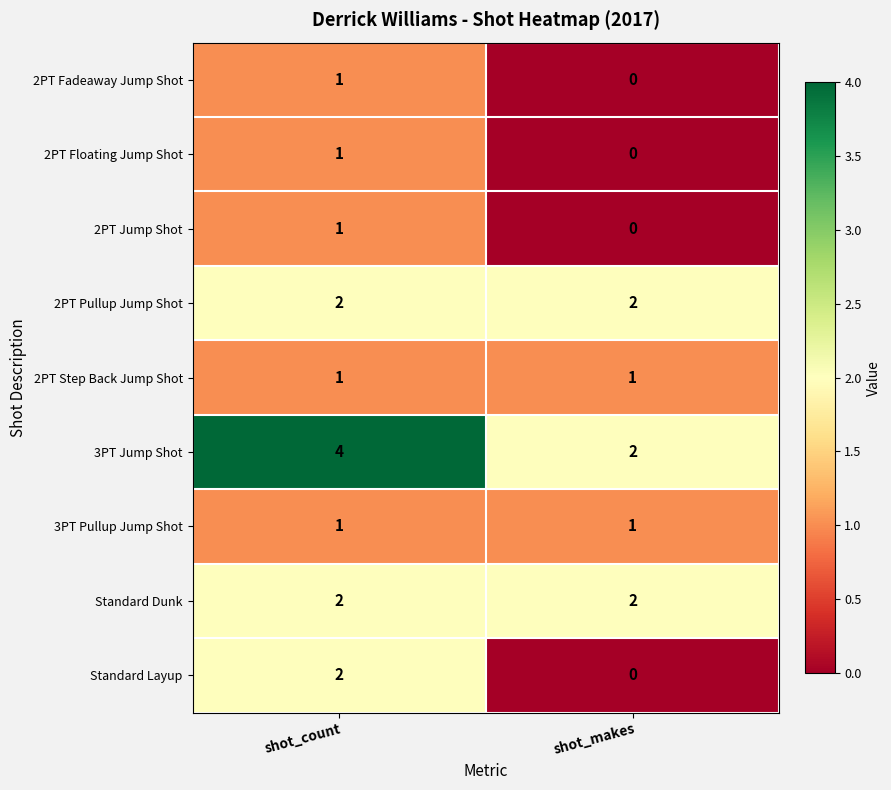

Reading left to right, list all the values displayed in this chart.

2PT Fadeaway Jump Shot: 1	0
2PT Floating Jump Shot: 1	0
2PT Jump Shot: 1	0
2PT Pullup Jump Shot: 2	2
2PT Step Back Jump Shot: 1	1
3PT Jump Shot: 4	2
3PT Pullup Jump Shot: 1	1
Standard Dunk: 2	2
Standard Layup: 2	0